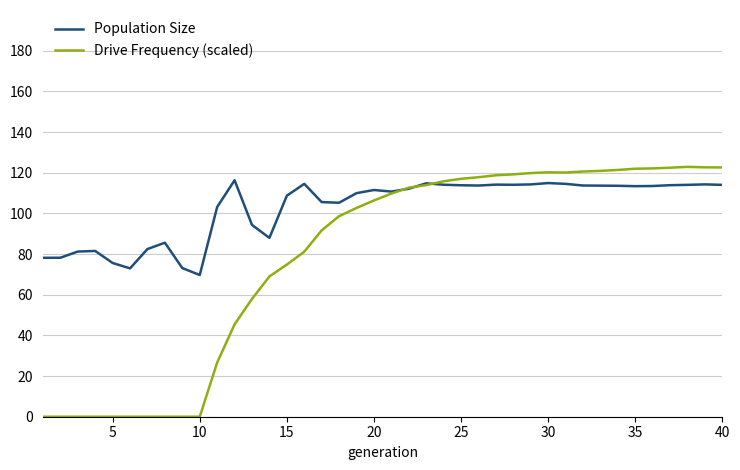

List the series in order of their overall mean, lowest first.

Drive Frequency (scaled), Population Size